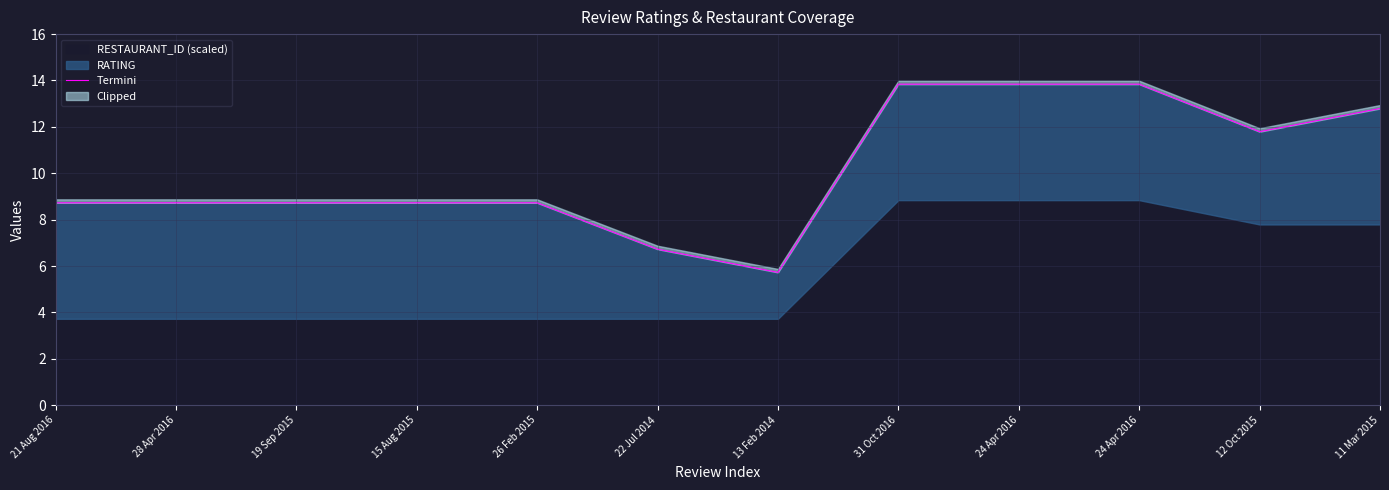

Which category has the lowest value across all series?

13 Feb 2014